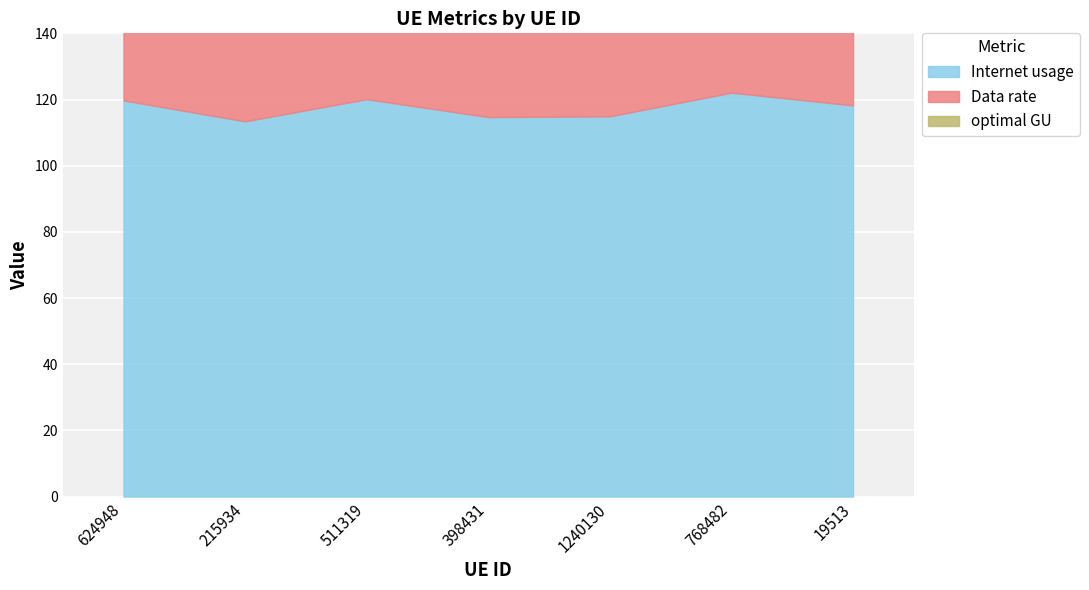

What is the value of the Data rate point at the 2nd from the left?

93.1